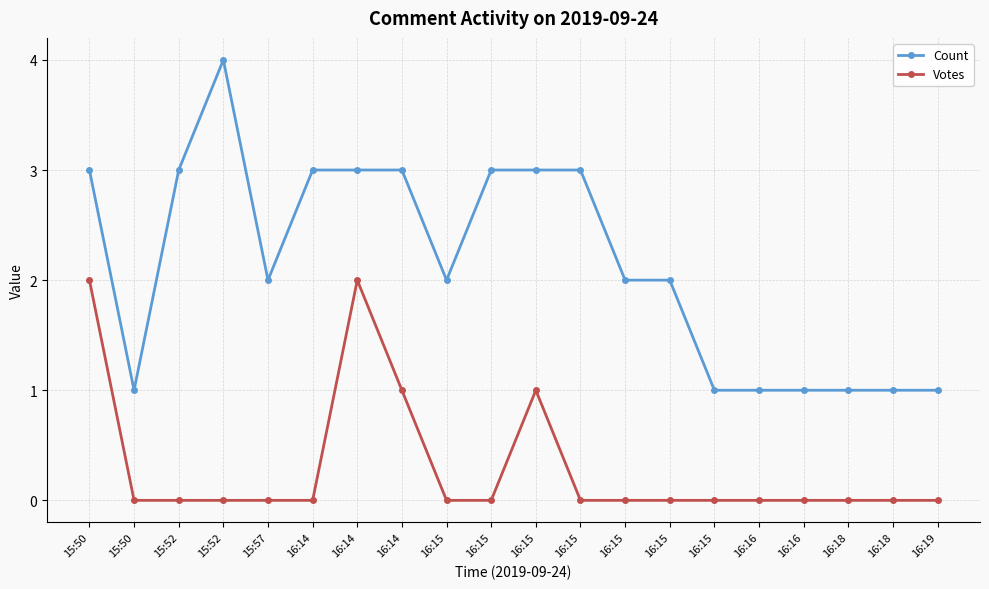

Reading right to left, what are all the values shown in this chart?

Count: 16:19=1	16:18=1	16:18=1	16:16=1	16:16=1	16:15=1	16:15=2	16:15=2	16:15=3	16:15=3	16:15=3	16:15=2	16:14=3	16:14=3	16:14=3	15:57=2	15:52=4	15:52=3	15:50=1	15:50=3
Votes: 16:19=0	16:18=0	16:18=0	16:16=0	16:16=0	16:15=0	16:15=0	16:15=0	16:15=0	16:15=1	16:15=0	16:15=0	16:14=1	16:14=2	16:14=0	15:57=0	15:52=0	15:52=0	15:50=0	15:50=2